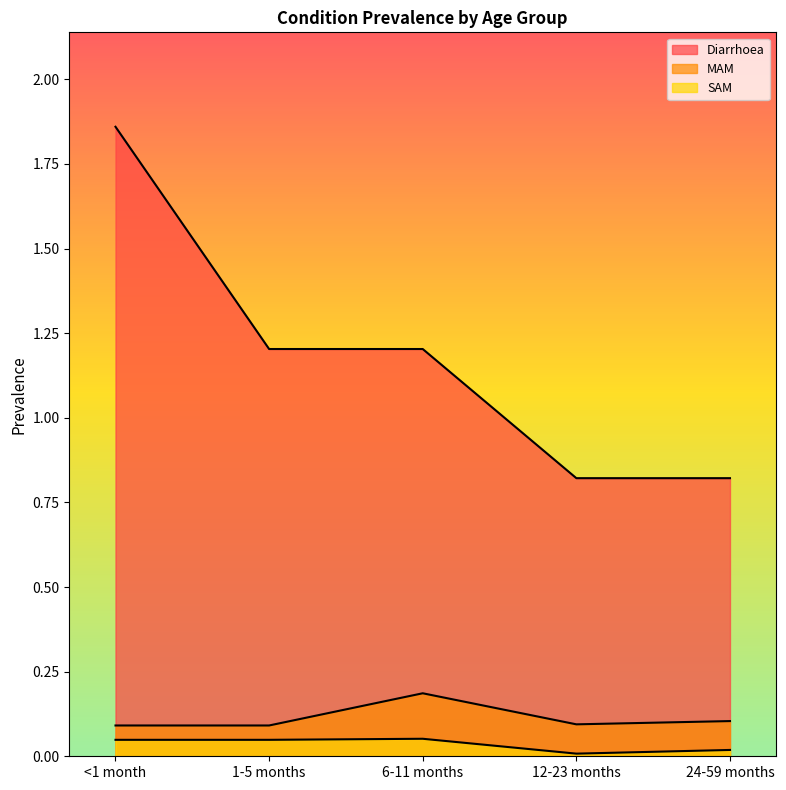

At 1-5 months, list the series in order from largest to smallest.

Diarrhoea, MAM, SAM